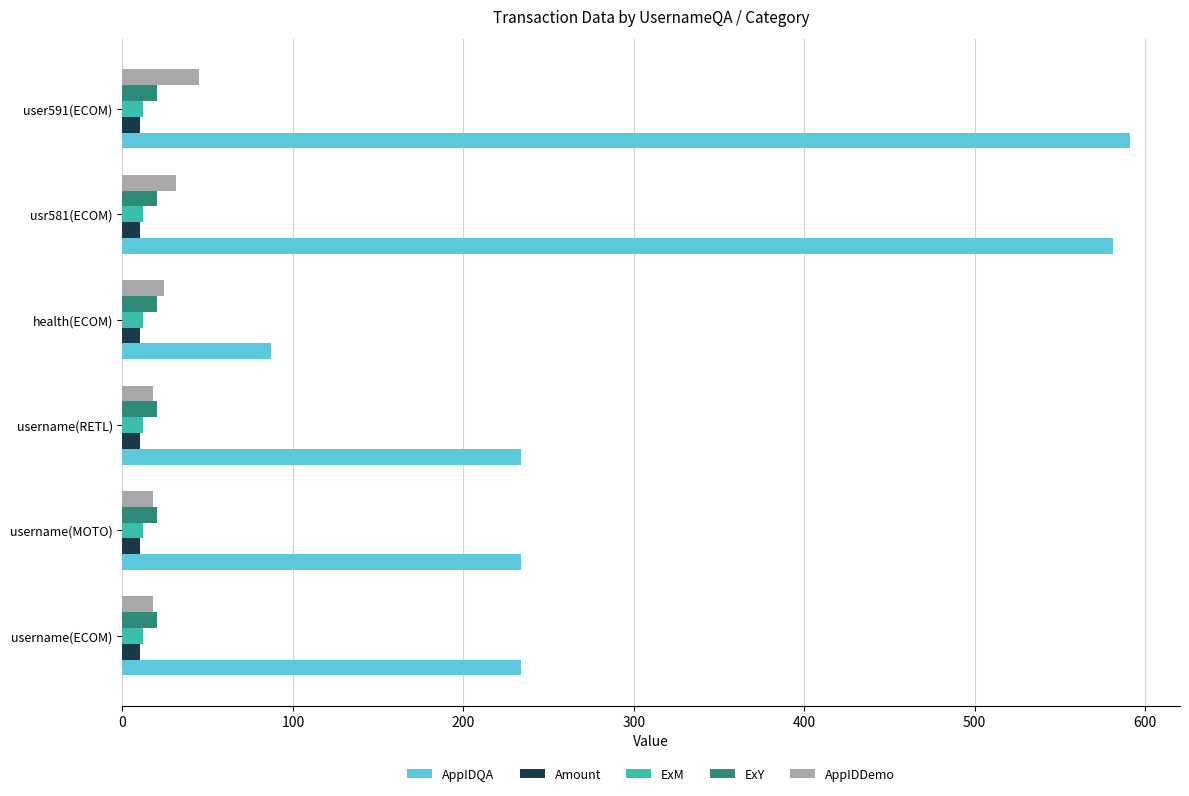

At how many categories does at least one series exceed 187?

5